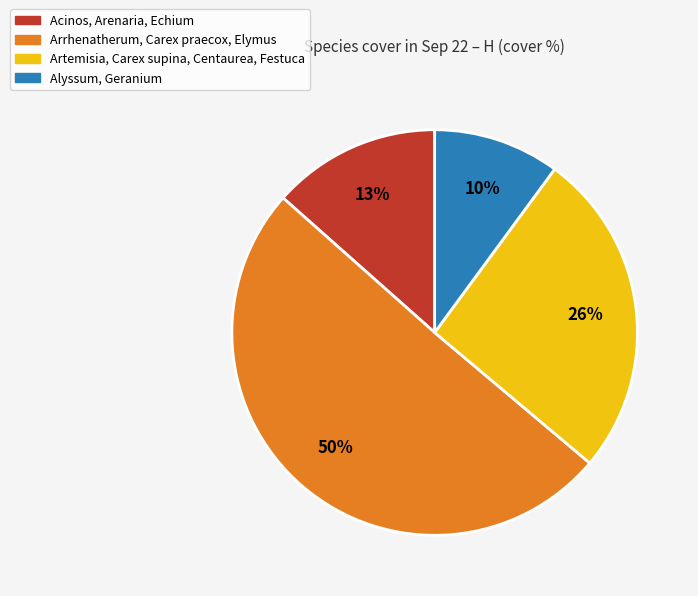

To the nearest percent, what is the difference between the largest and smallest slice percentages?

40%